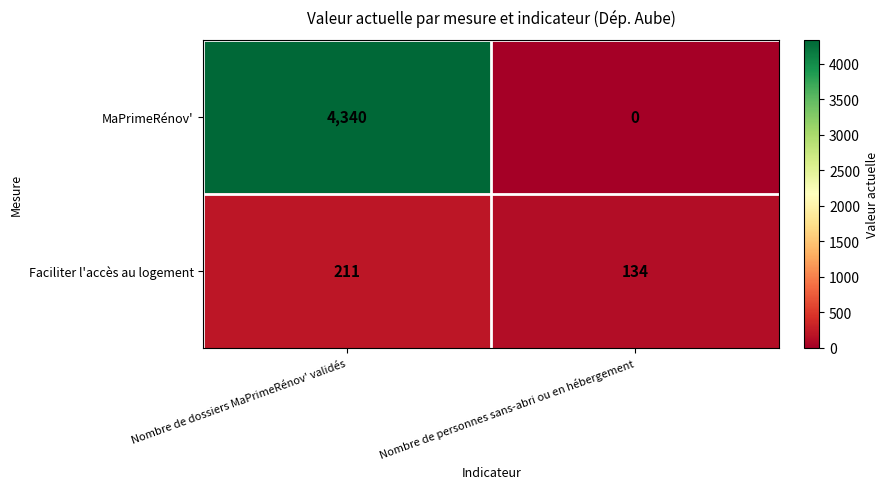

Which series has the widest spread of values?

MaPrimeRénov'